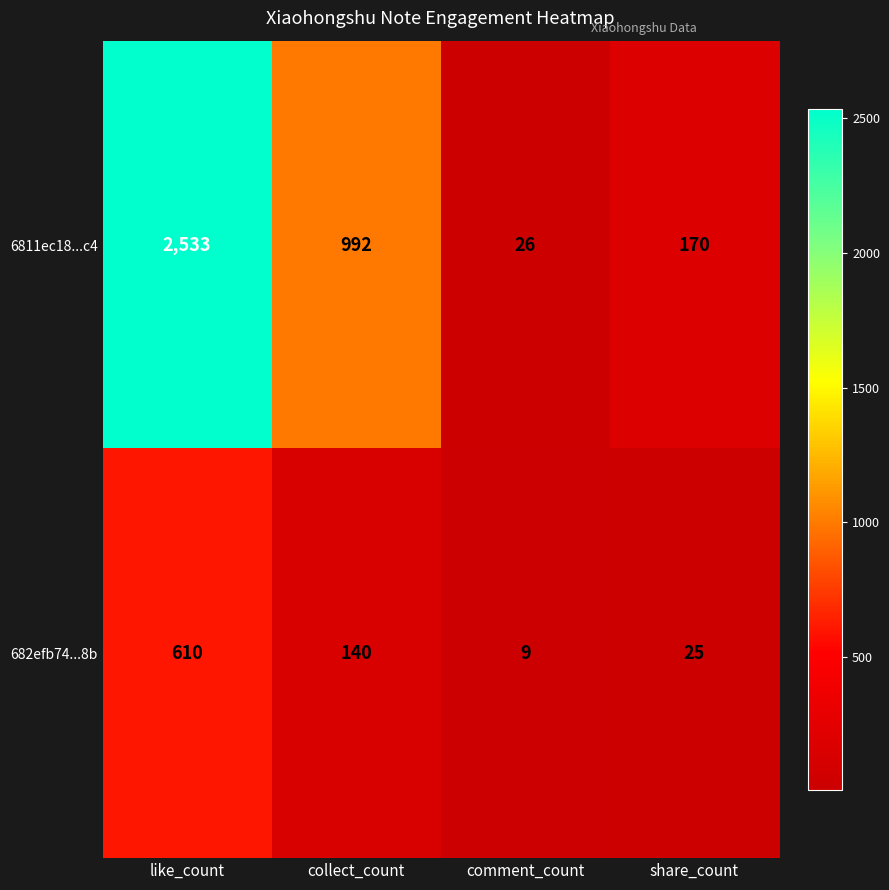

Rank the series at share_count from highest to lowest value.

6811ec18...c4, 682efb74...8b